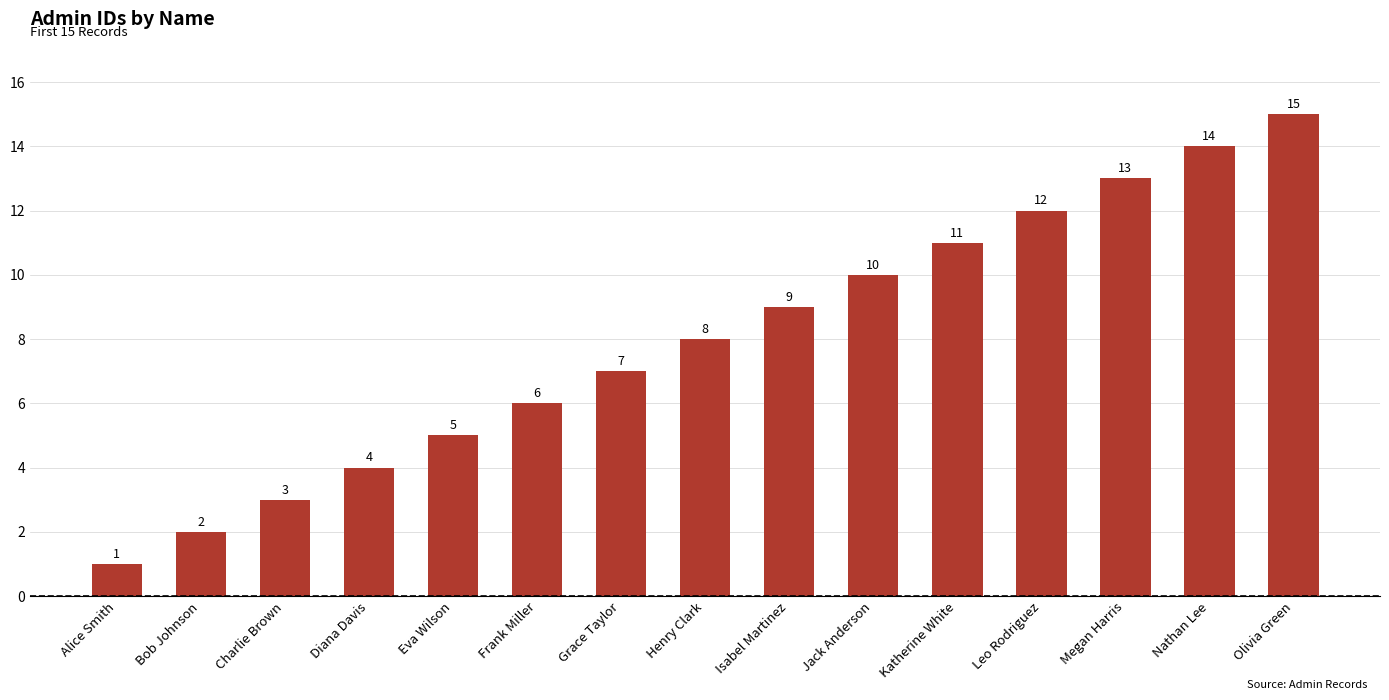

What is the approximate value at Grace Taylor?

7